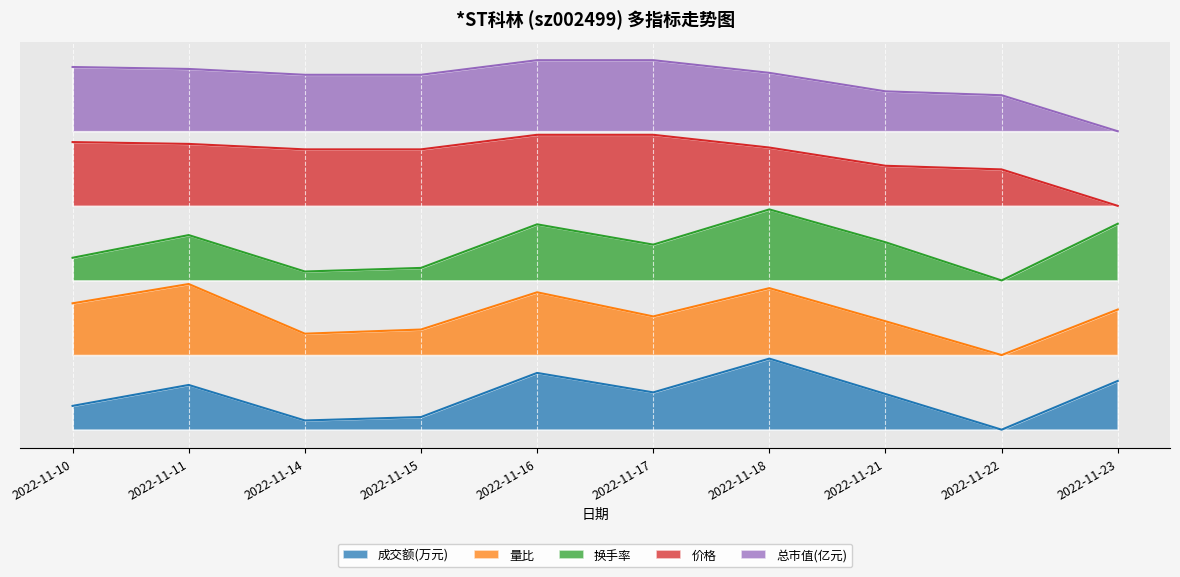

What is the difference between the highest and lowest values at 2022-11-14?

4.9